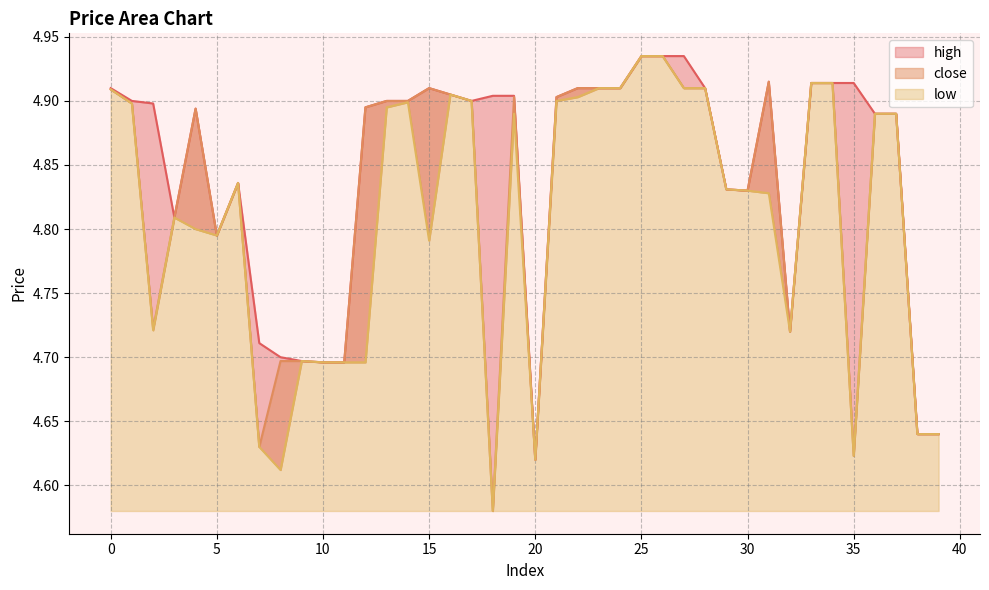

Which series has the widest spread of values?

close